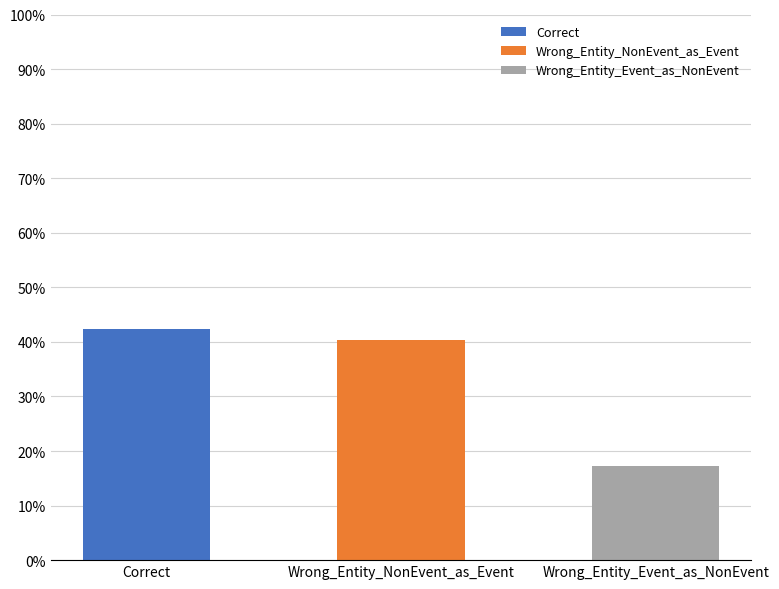

How many bars are there in total?

3